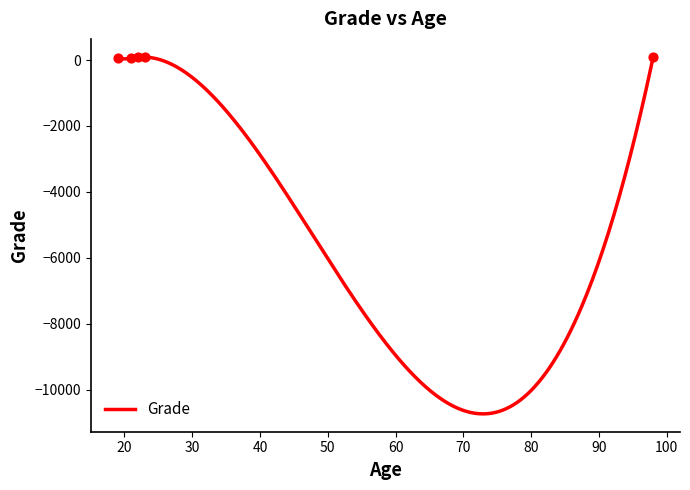

What is the ratio of the value at 19 to the value at 98?

0.5